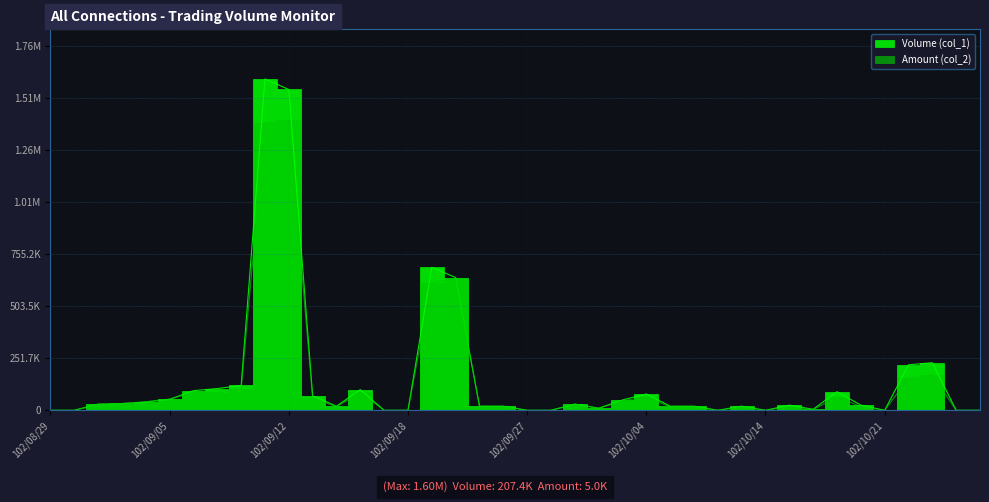

At which category is the sum across all series the highest?

102/09/11